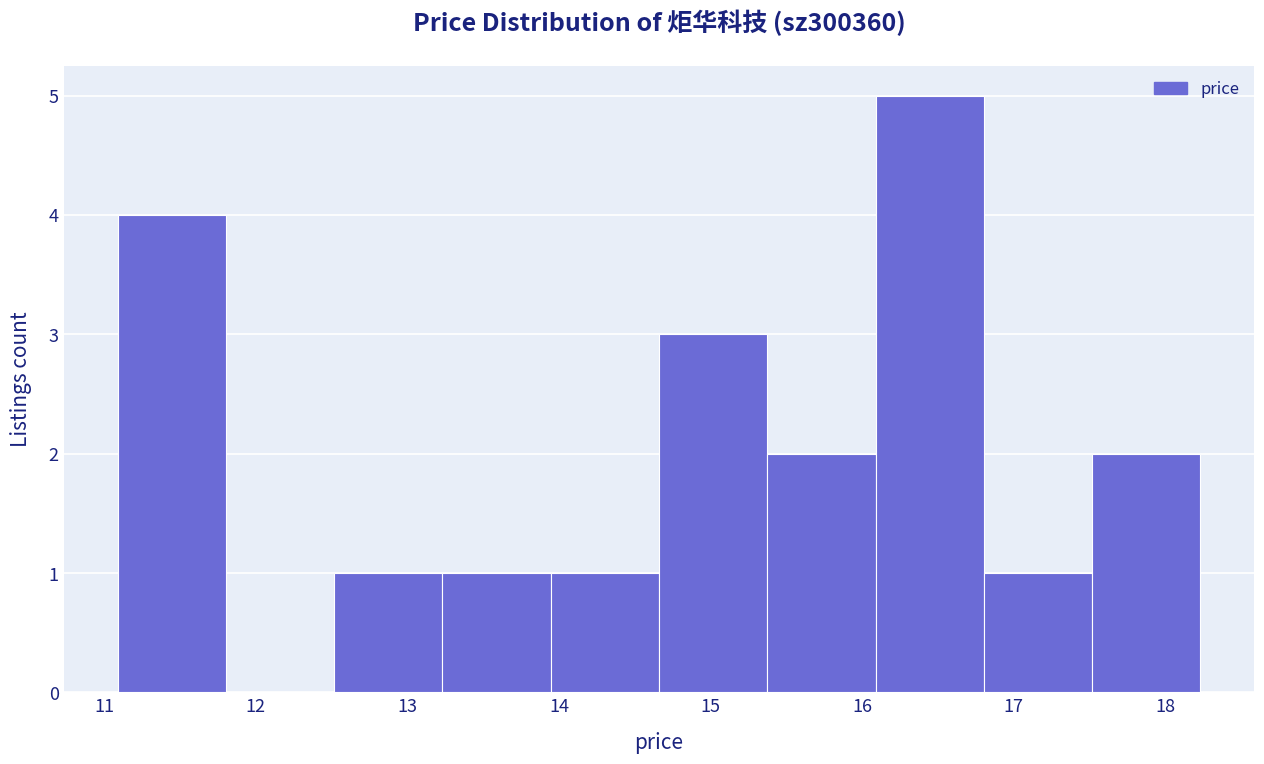

Reading left to right, transcribe this chart: for each bar, give the range it covers on the x-axis and its height. Neither the bar edges nor the heights are printed on the chart, so give them approximately, as read against the axes.

11.1 to 11.8: 4
11.8 to 12.5: 0
12.5 to 13.2: 1
13.2 to 13.9: 1
13.9 to 14.7: 1
14.7 to 15.4: 3
15.4 to 16.1: 2
16.1 to 16.8: 5
16.8 to 17.5: 1
17.5 to 18.2: 2